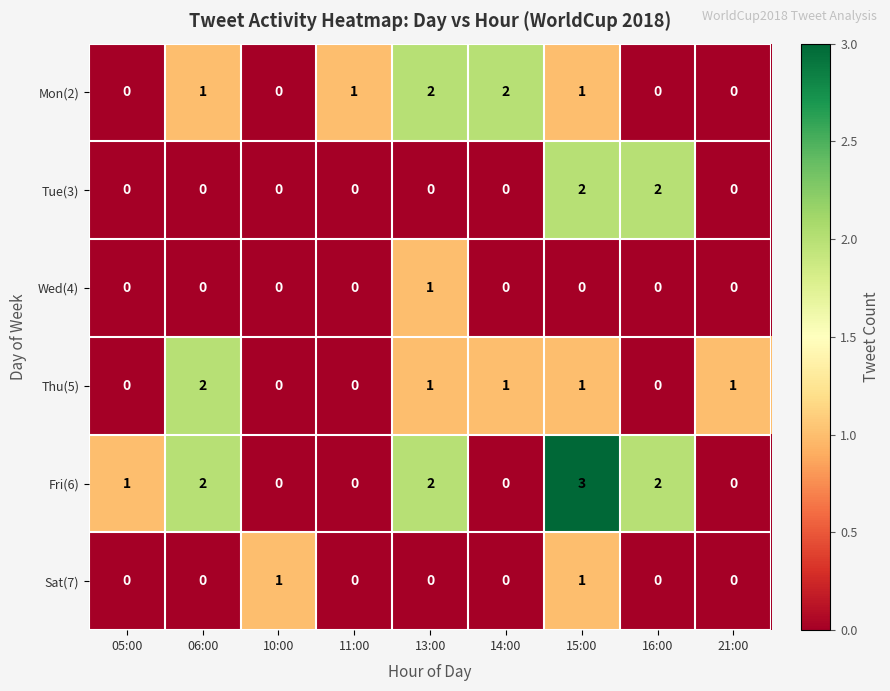

What is the sum of all Fri(6) values?

10